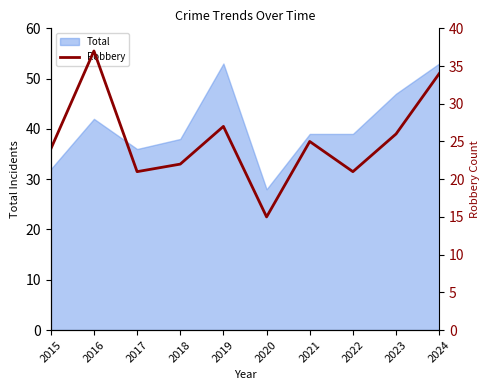

Reading left to right, extract all data points from this chart.

24	37	21	22	27	15	25	21	26	34